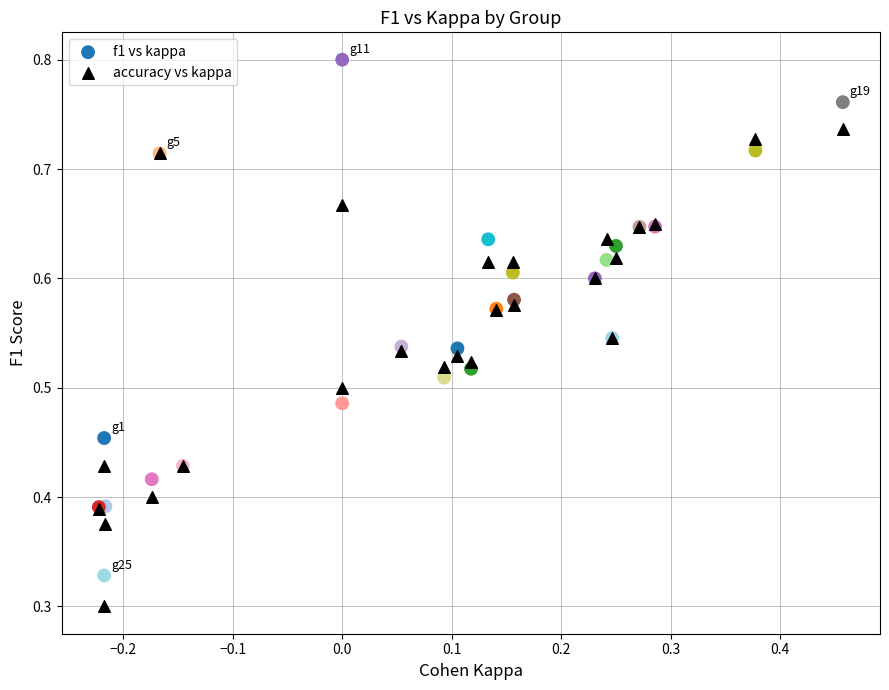

Which series has the largest Y range (max minus min)?

f1 vs kappa